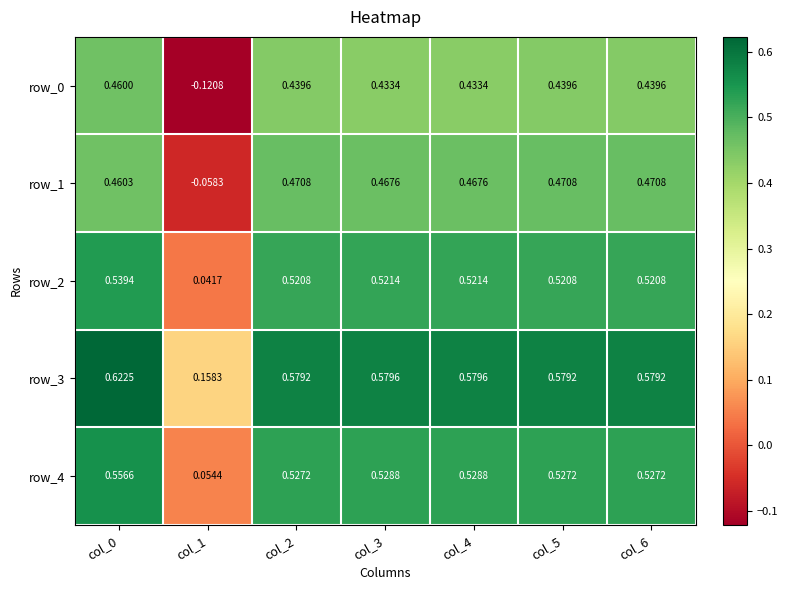

Is the value of row_3 at col_6 greater than the value of row_1 at col_5?

Yes